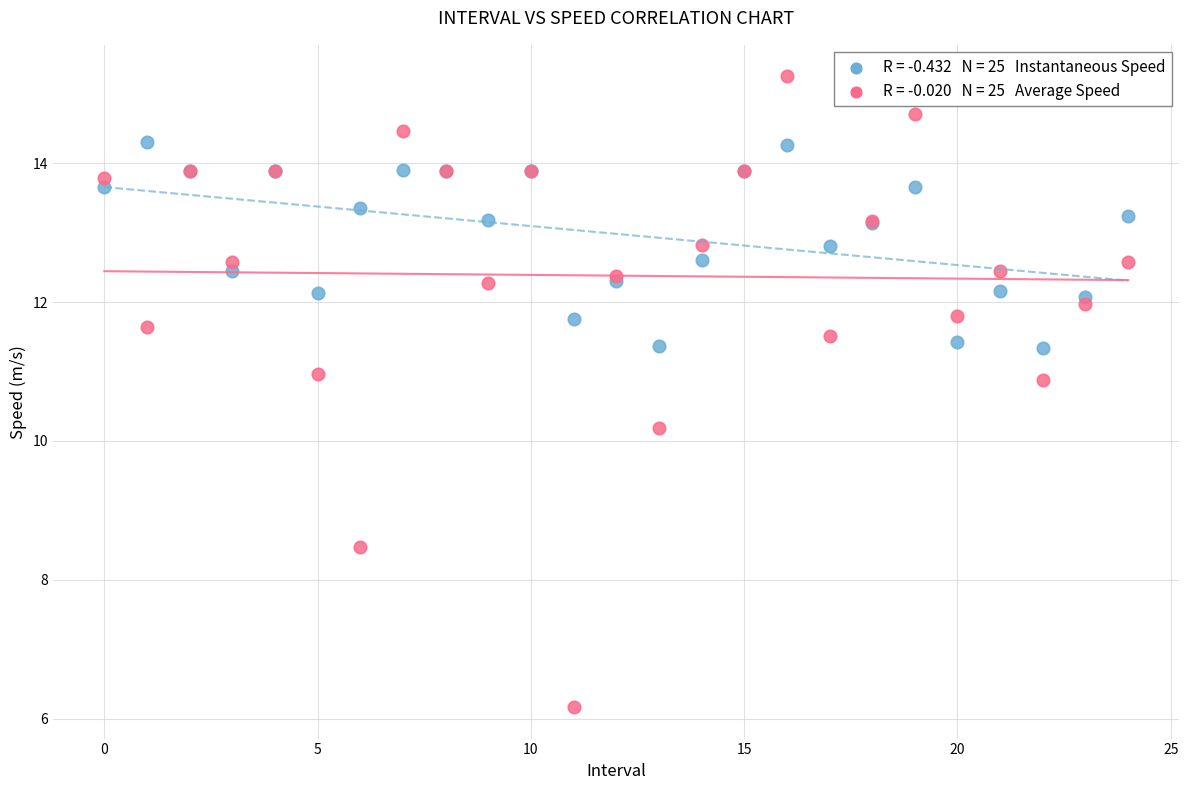

Across all series, what Y value is closest to 10?

10.2